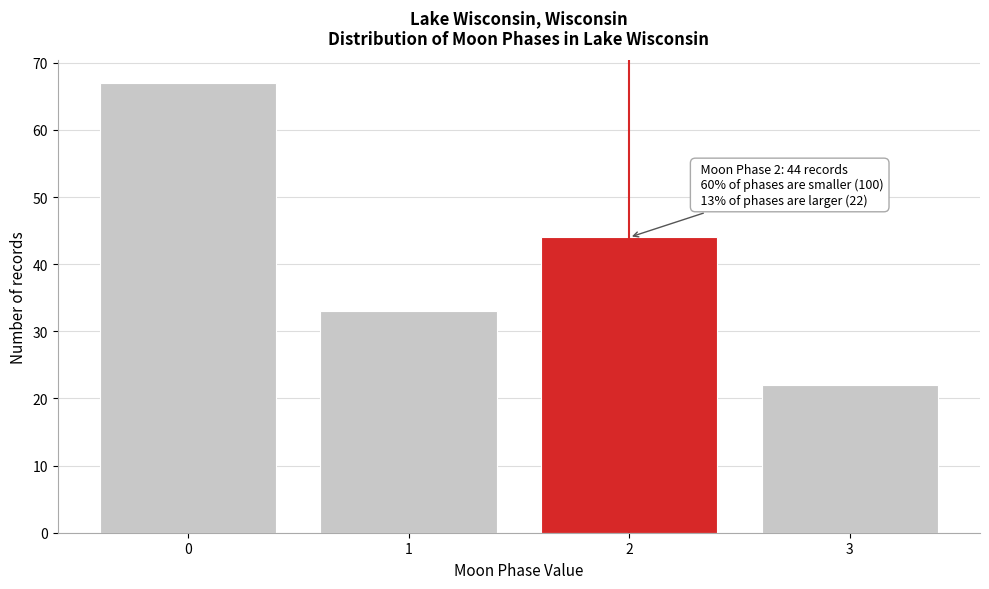

Reading right to left, extract all data points from this chart.

22	44	33	67